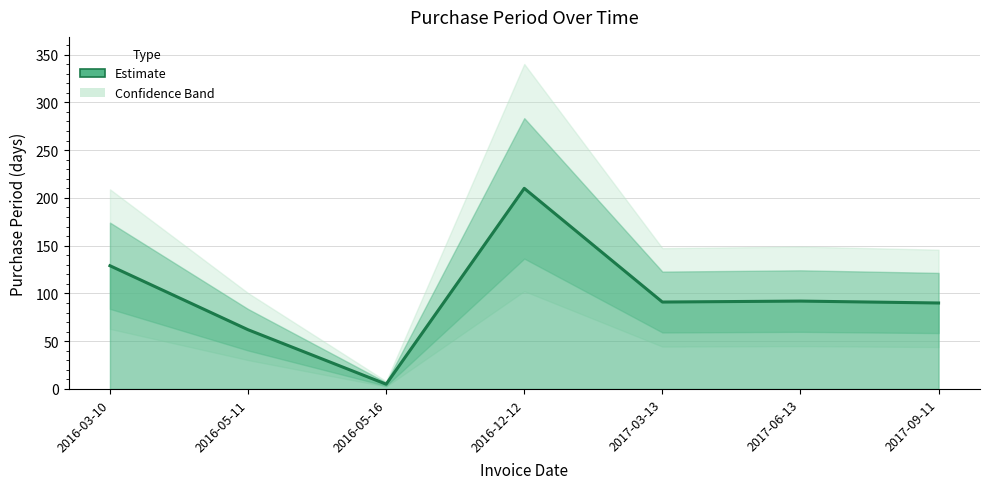

The chart shows a value of 164 at 2017-06-13. True or false?

False